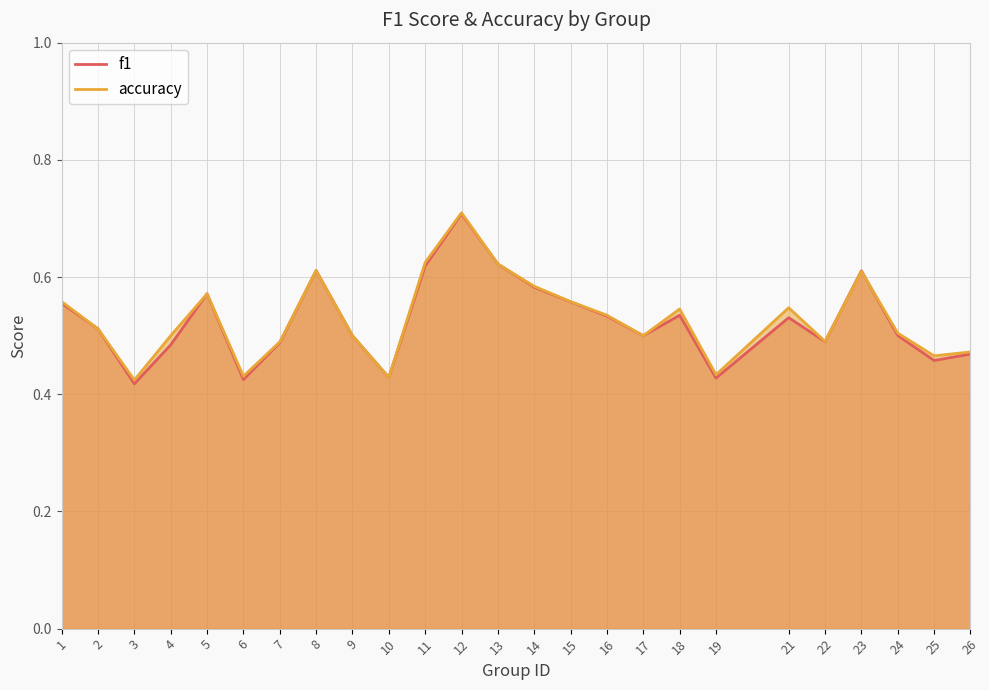

Is it true that f1 equals 0.5 at 4?

True